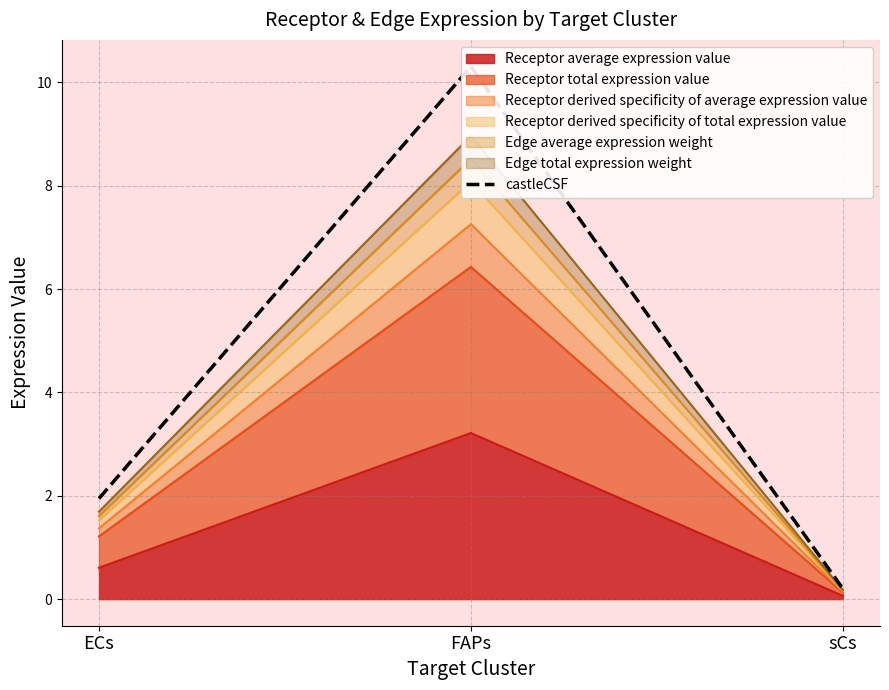

Where is the data nearest to the value 5?

ECs